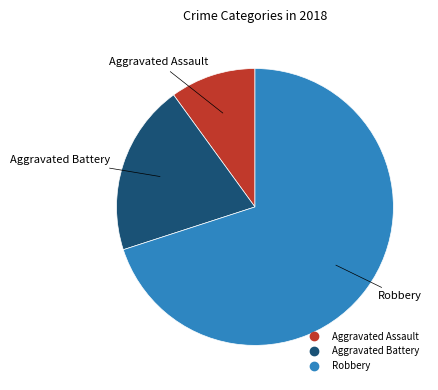

Combined, do Aggravated Battery and Robbery account for over 50%?

Yes